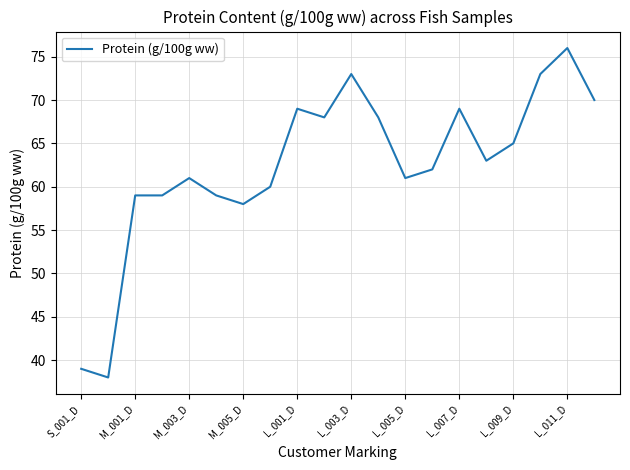

How many series are shown in this chart?

1